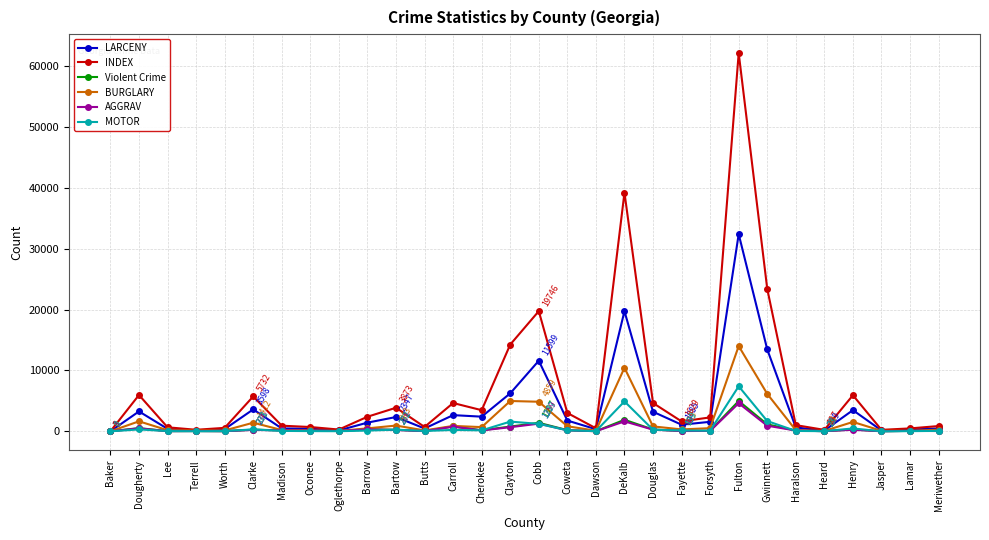

Is this an area chart (filled region under the line)?

No